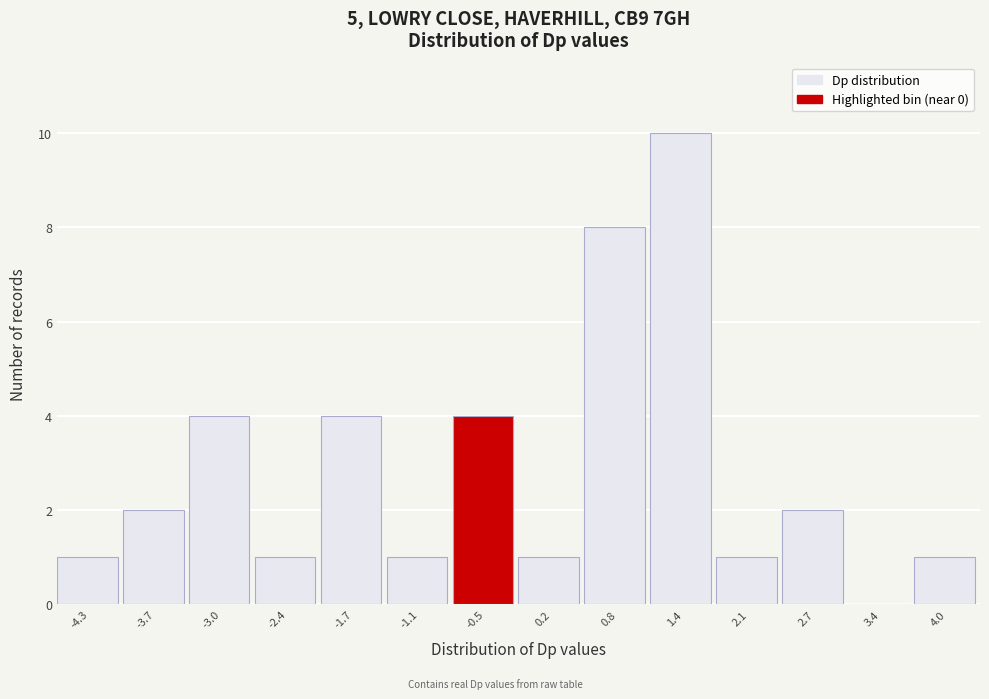

Reading left to right, extract all data points from this chart.

-4.3=1	-3.7=2	-3.0=4	-2.4=1	-1.7=4	-1.1=1	-0.5=4	0.2=1	0.8=8	1.4=10	2.1=1	2.7=2	3.4=0	4.0=1